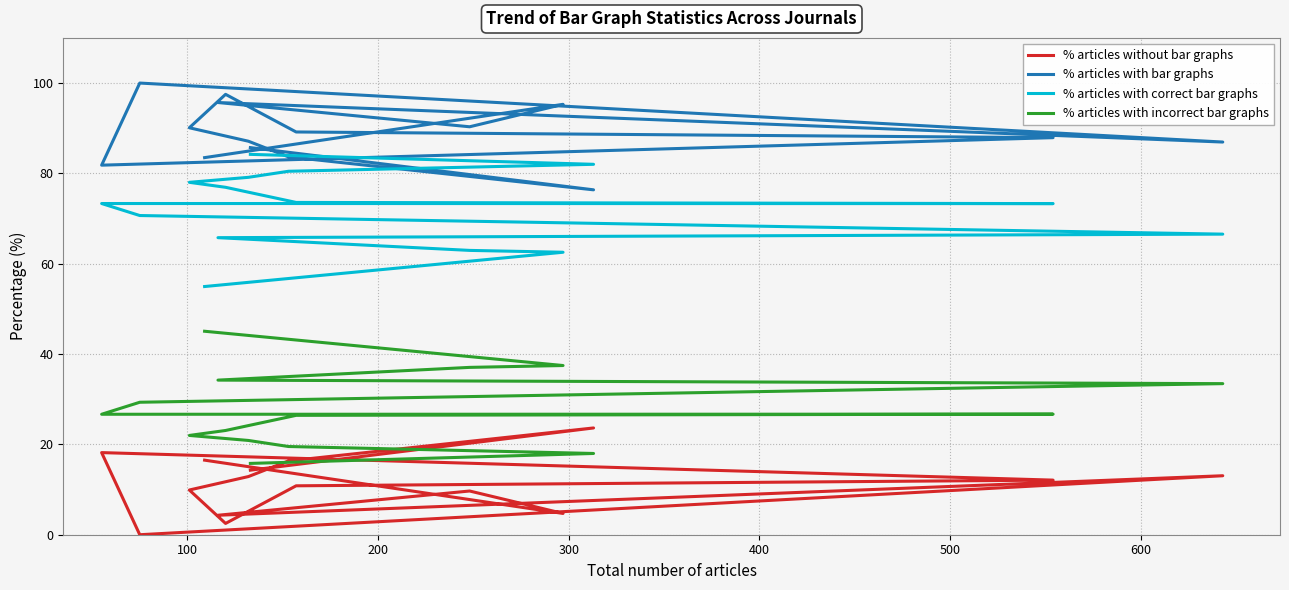

Is this an area chart (filled region under the line)?

No